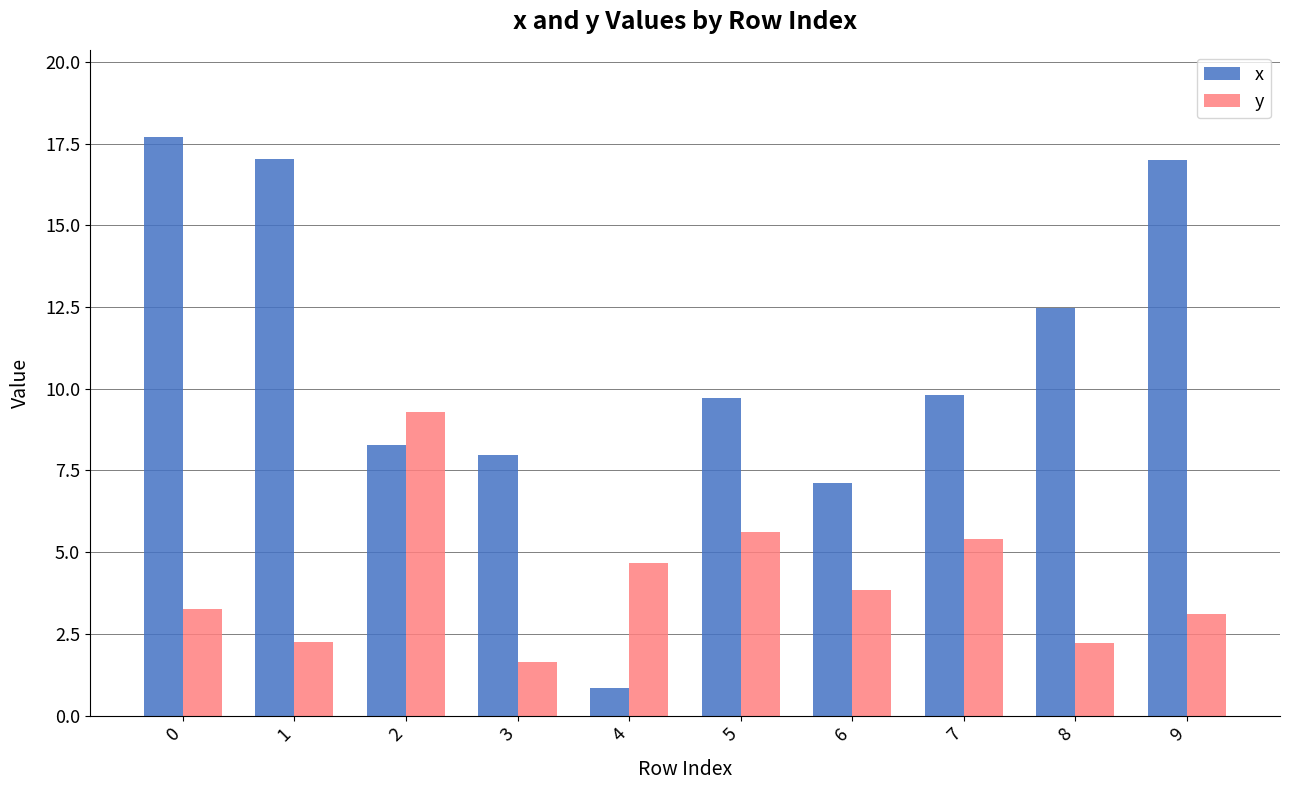

How many series are shown in this chart?

2